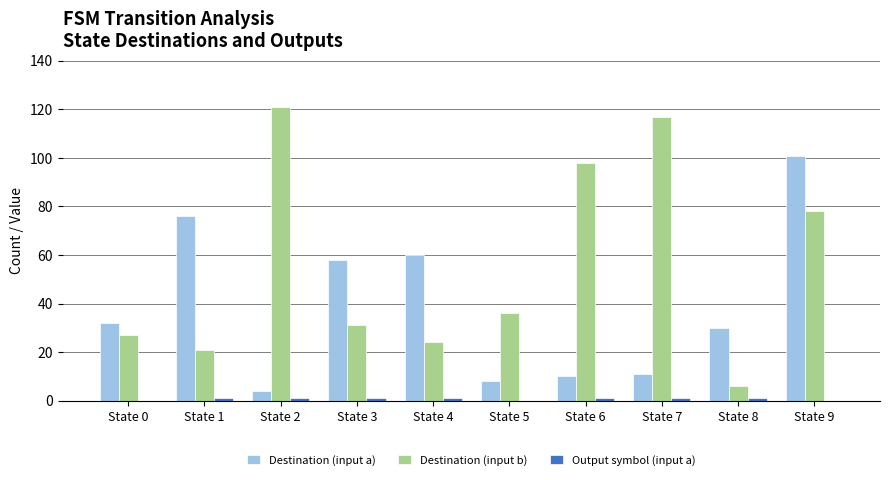

What is the spread (max minus min) of values at State 2?

120